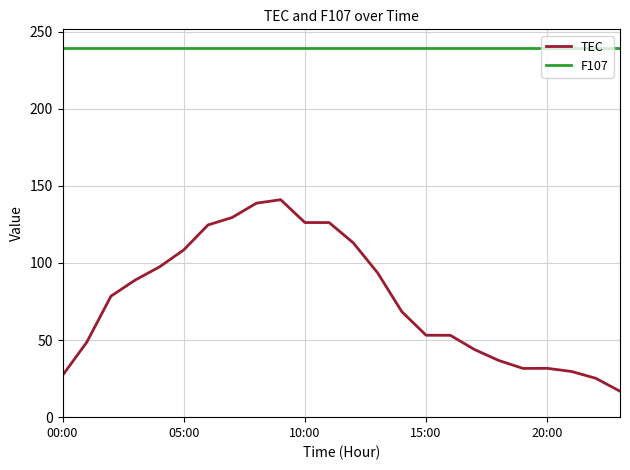

List the series in order of their overall mean, highest first.

F107, TEC